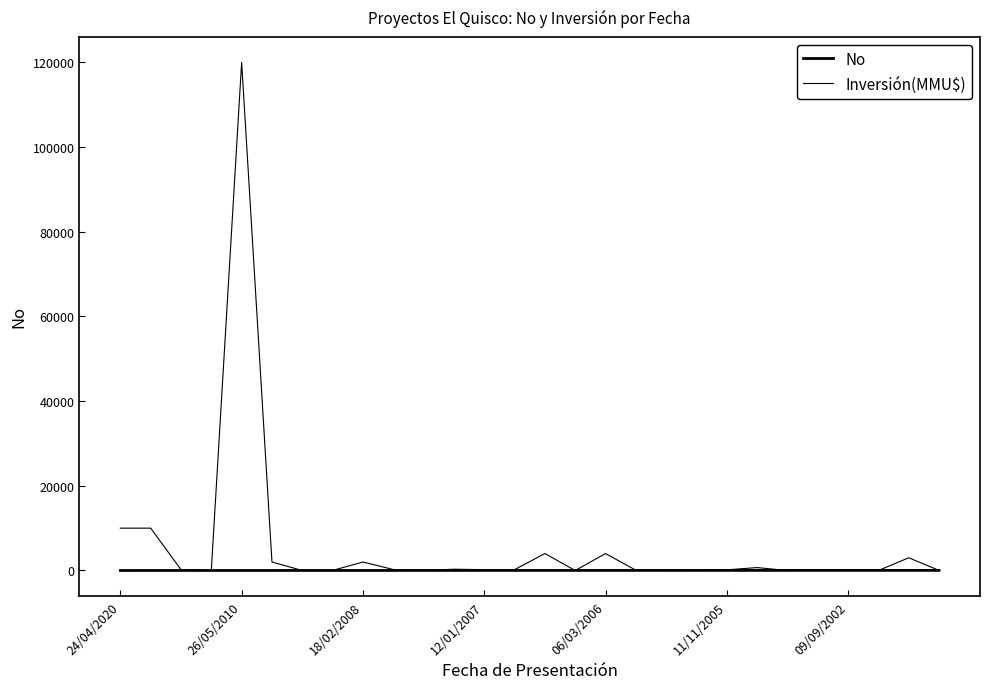

How many intersections are there between No and Inversión(MMU$)?

13